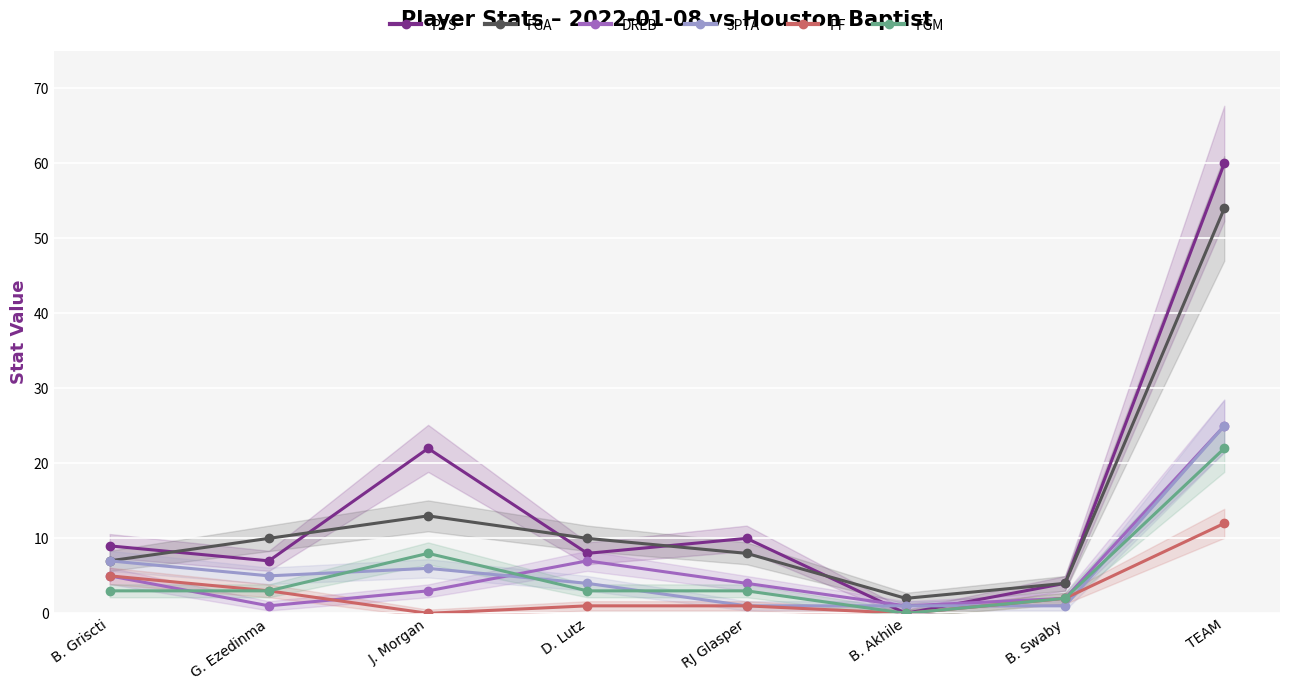

What is the label of the 2nd point from the left?

G. Ezedinma